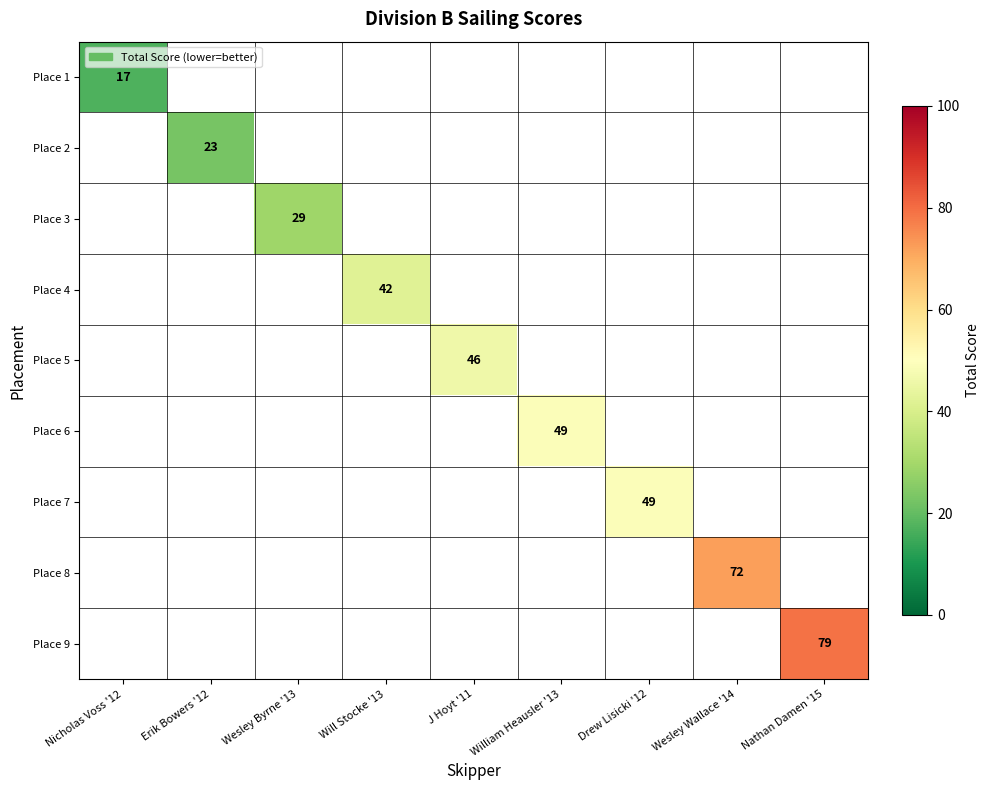

How many series are shown in this chart?

9